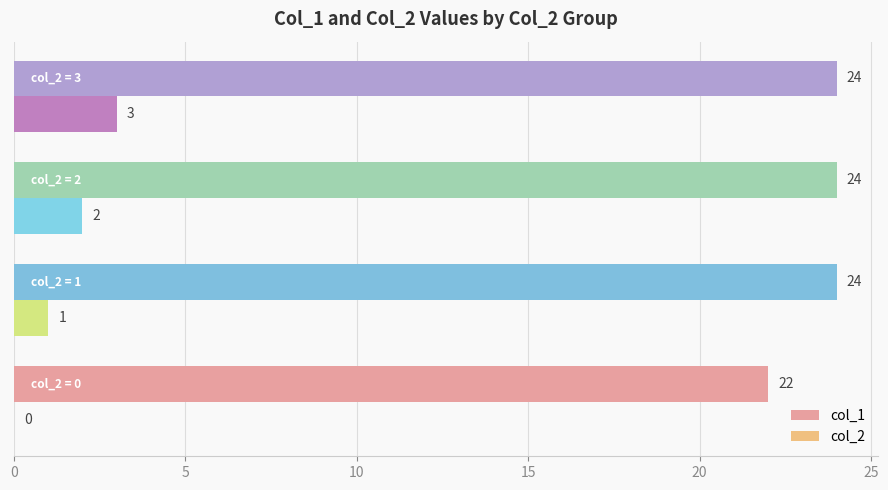

Which series has the largest total across all categories?

col_1